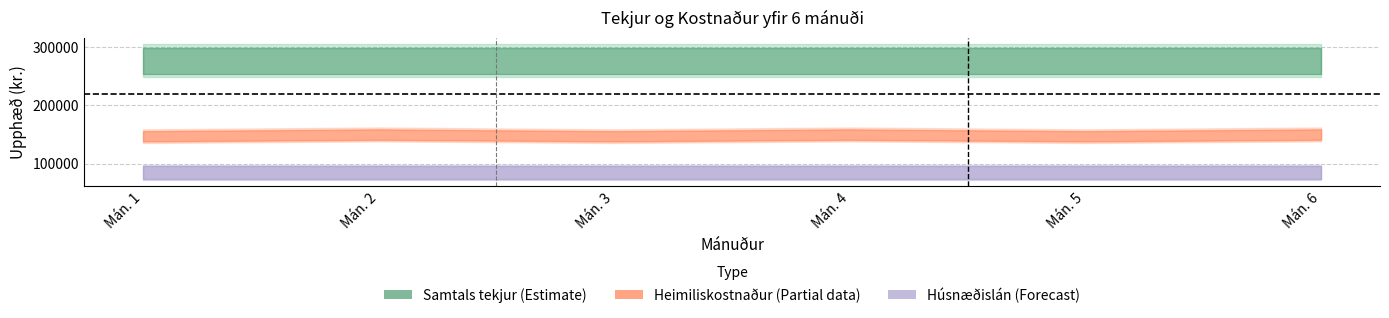

Which series changed the most between Mán. 2 and Mán. 4?

Samtals tekjur